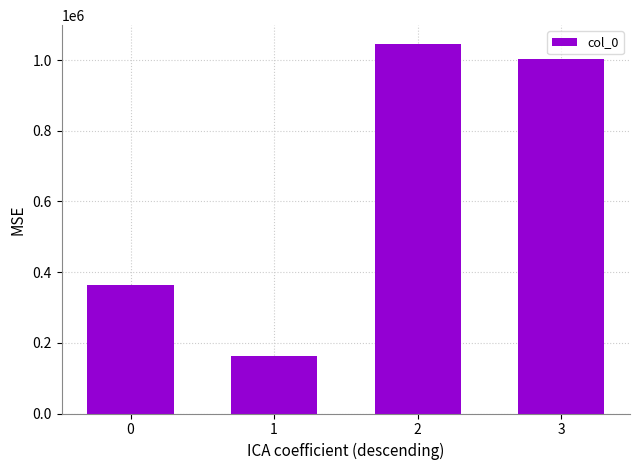

What is the sum of the values at 0 and 3?

1369144